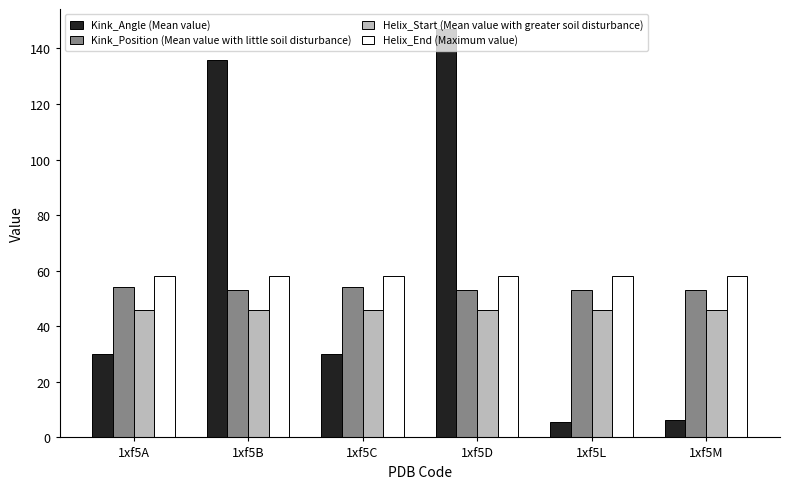

What is the maximum value shown in the chart?

146.8